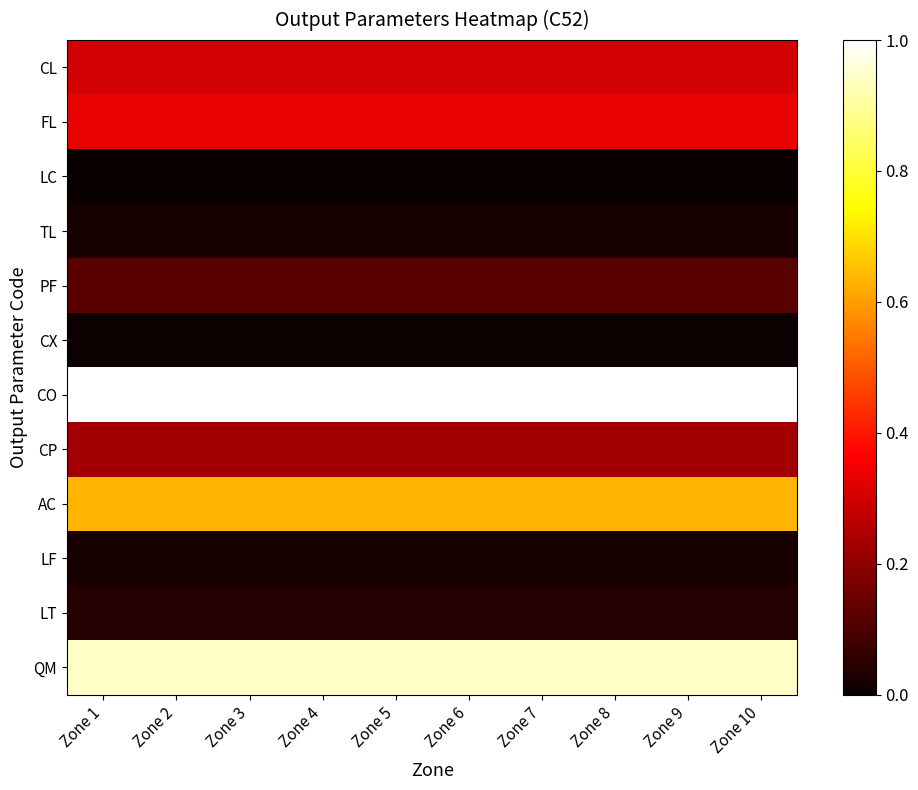

Which has a higher value, Zone 3 or Zone 9?

Zone 3